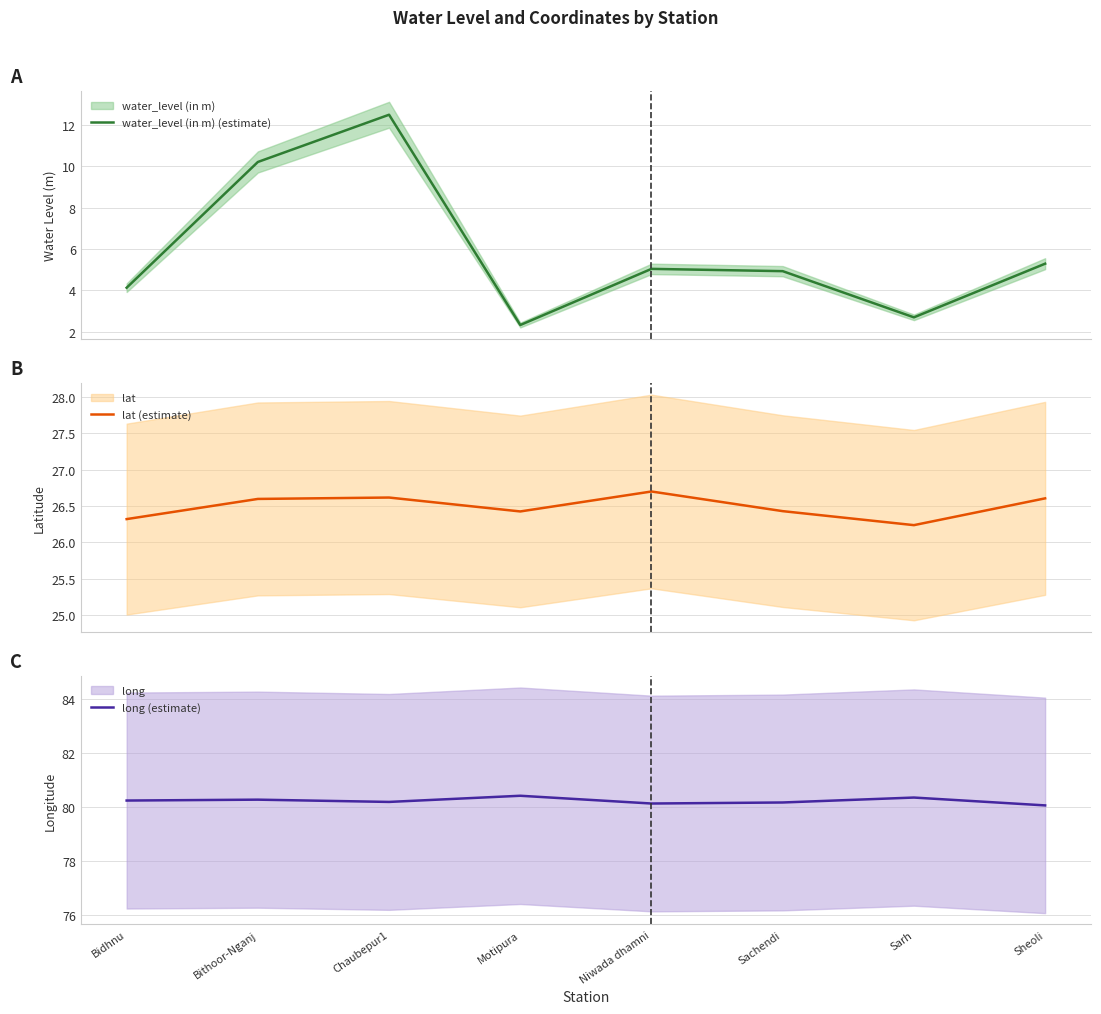

True or false: water_level (in m) (estimate) and long (estimate) intersect in this chart.

False